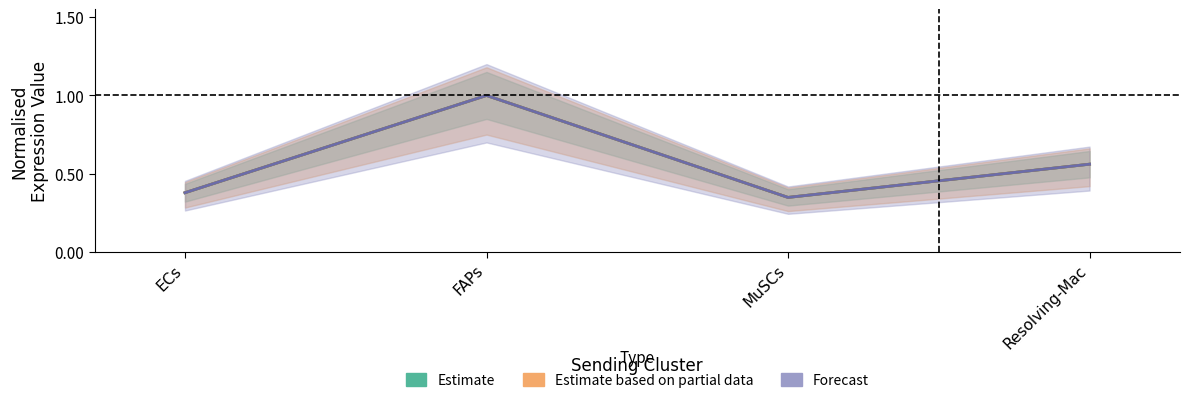

True or false: Ligand total expression value and Edge average expression weight intersect in this chart.

False